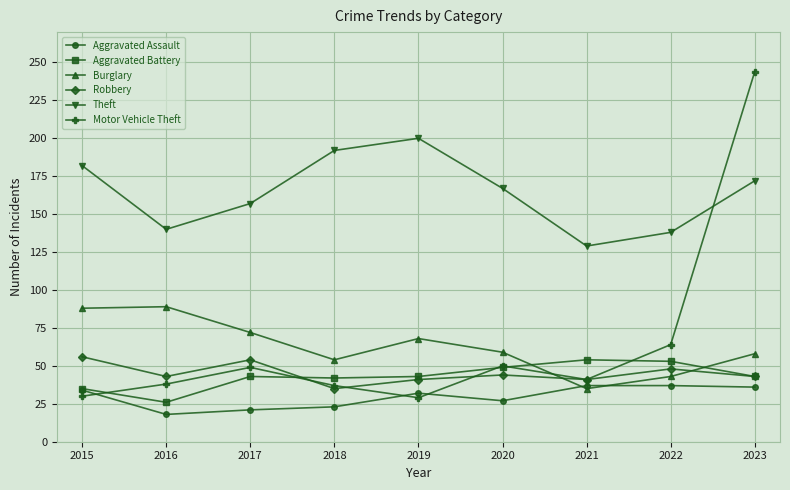

What is the maximum value shown in the chart?

244